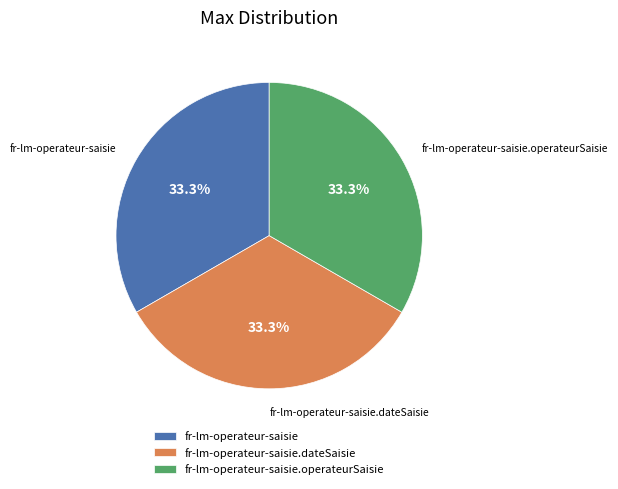

Combined, do fr-lm-operateur-saisie.operateurSaisie and fr-lm-operateur-saisie.dateSaisie account for over 50%?

Yes